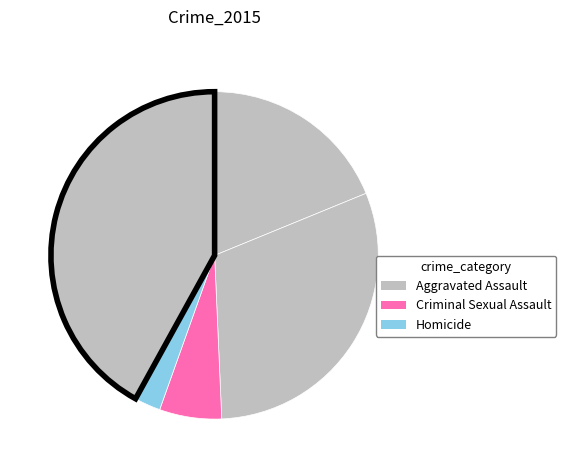

How many slices are in this pie chart?

5